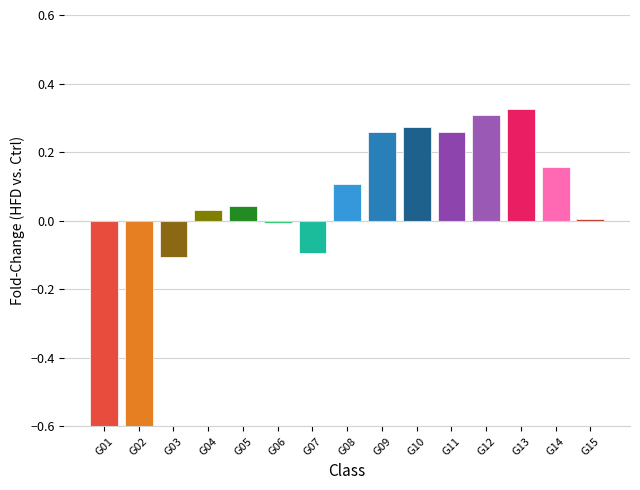

Does the chart contain stacked bars?

No